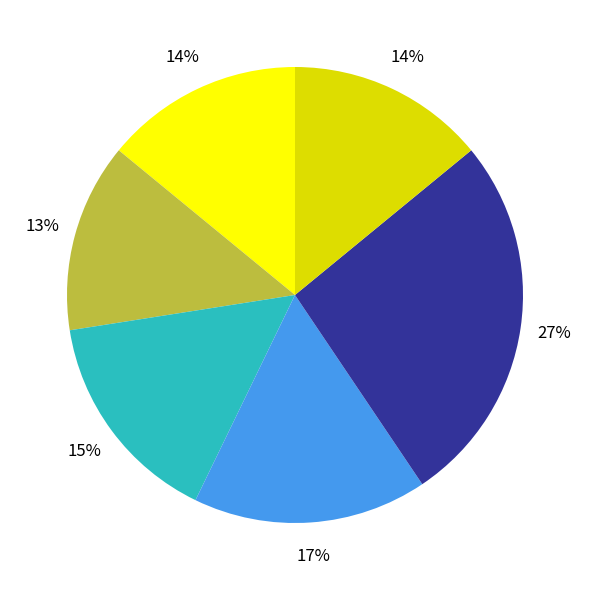

Is there any slice that represents more than half of the pie?

No